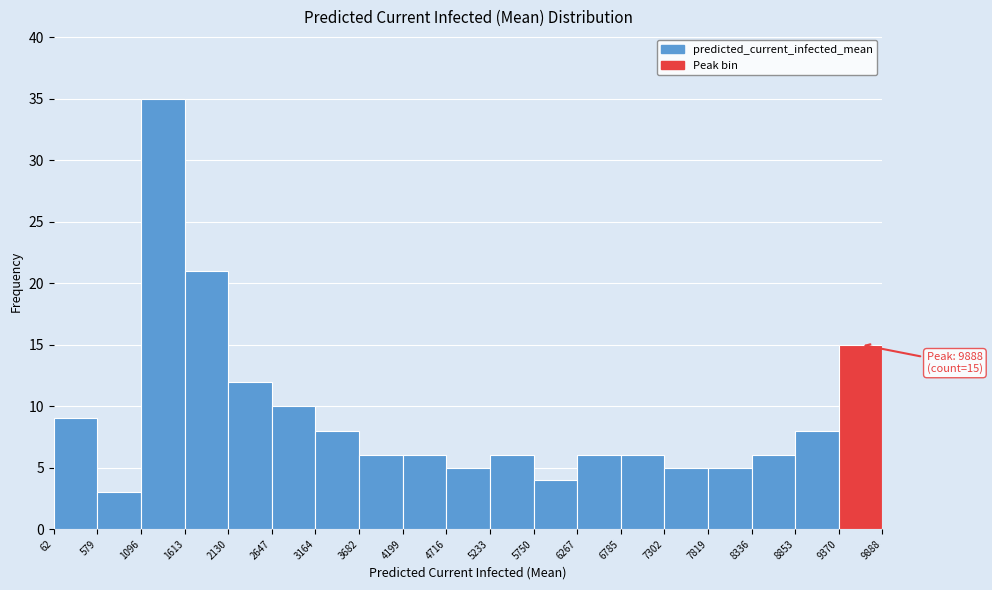

Over which range of the x-axis is the bar tallest?

1096 to 1613